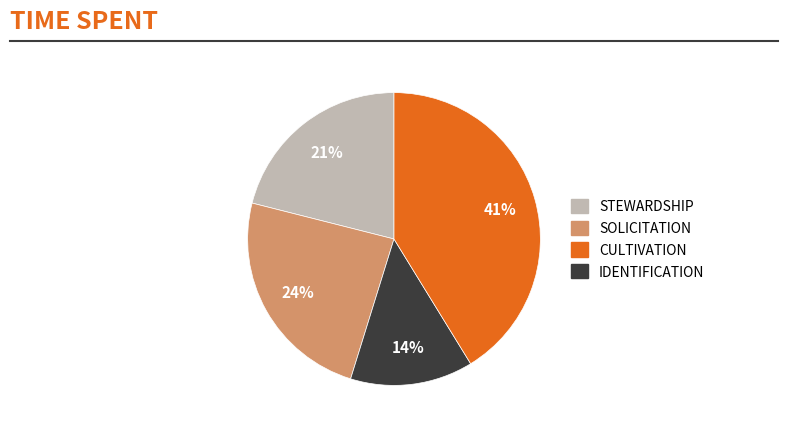

Is there a majority slice in this chart?

No